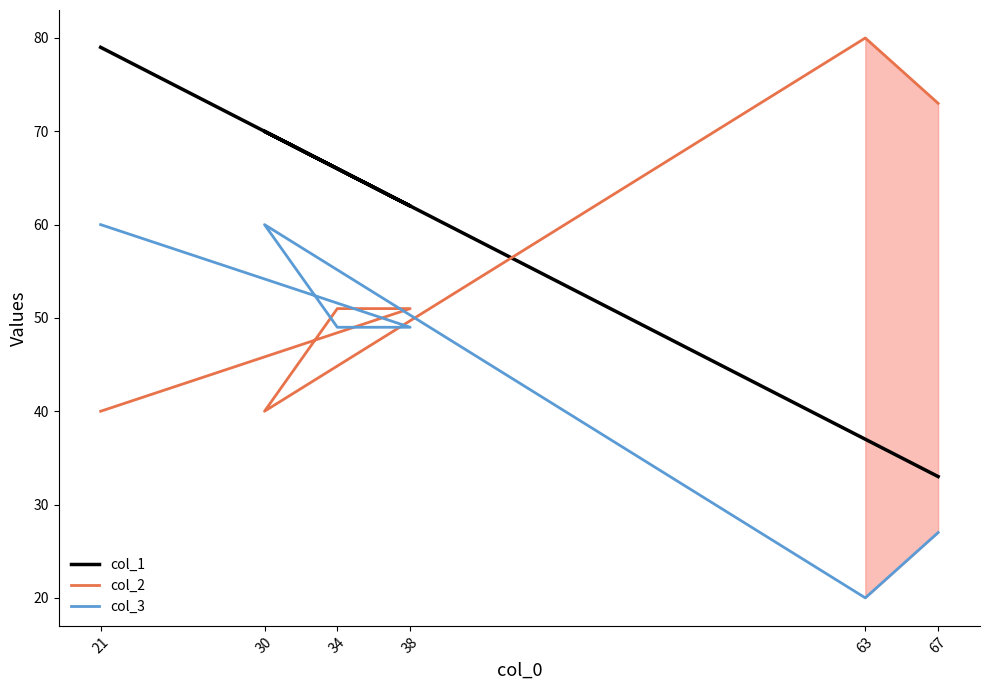

Between which two adjacent categories do col_2 and col_3 first intersect?

21 and 38